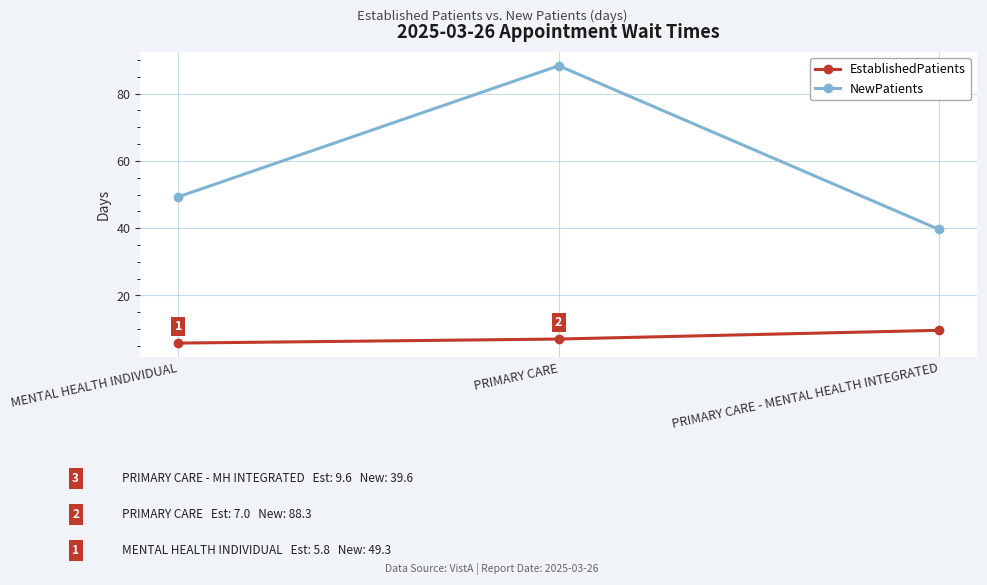

Does the chart have visible grid lines?

Yes